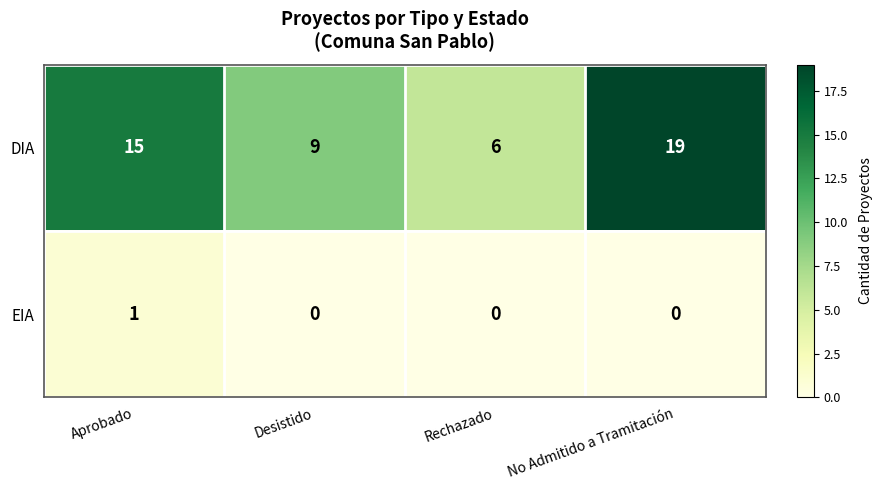

Reading left to right, what are all the values shown in this chart?

DIA: 15	9	6	19
EIA: 1	0	0	0